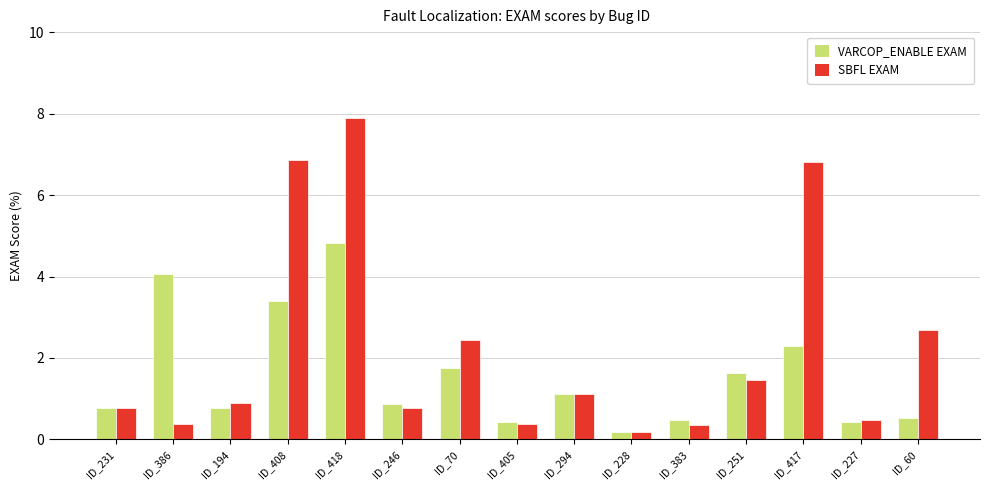

At which label does SBFL EXAM reach its peak?

ID_418